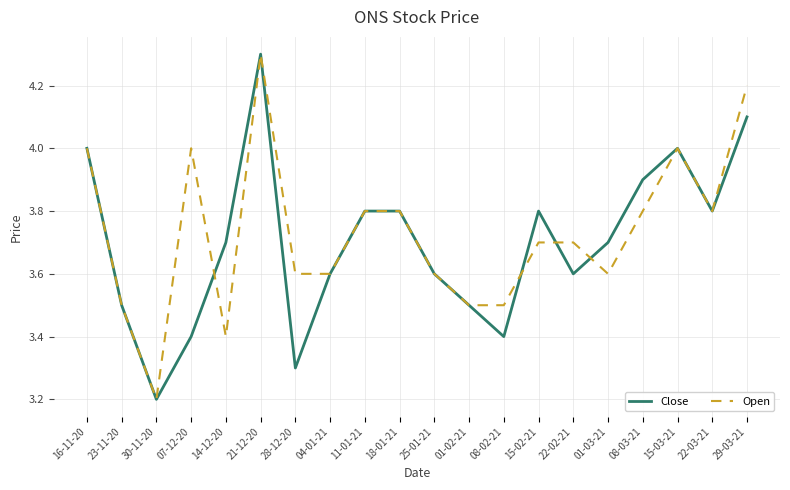

Count the number of categories in the chart.

20